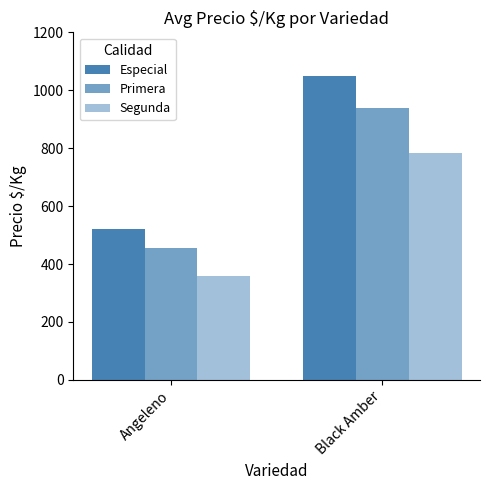

How many groups of bars are there?

2